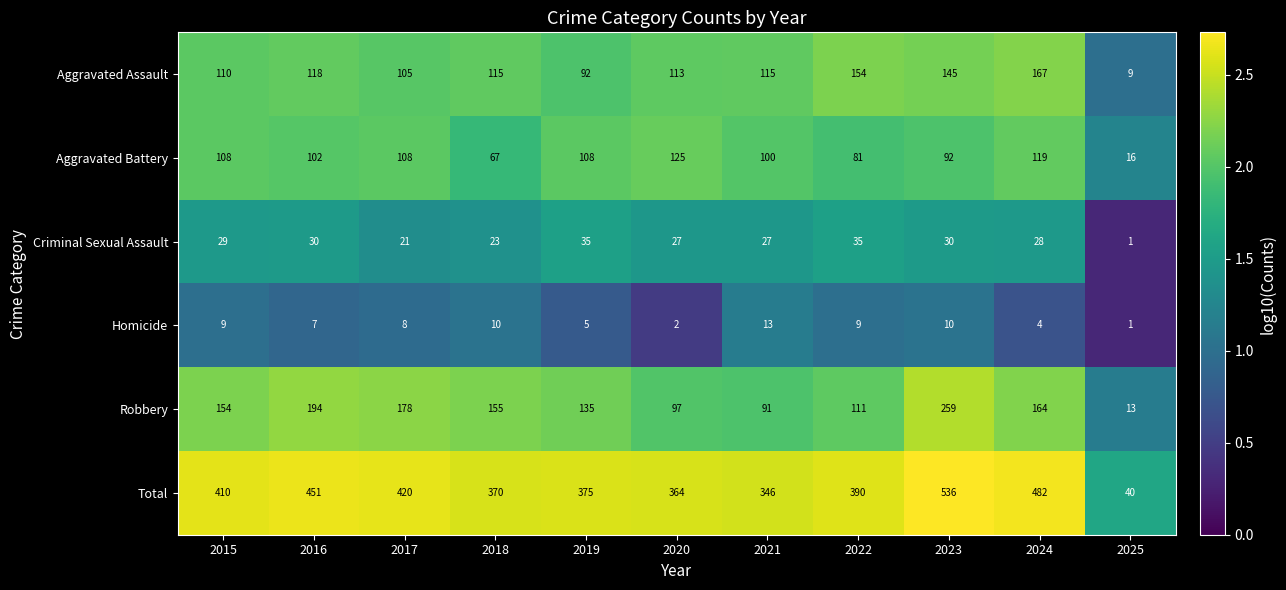

Which series has the widest spread of values?

Total